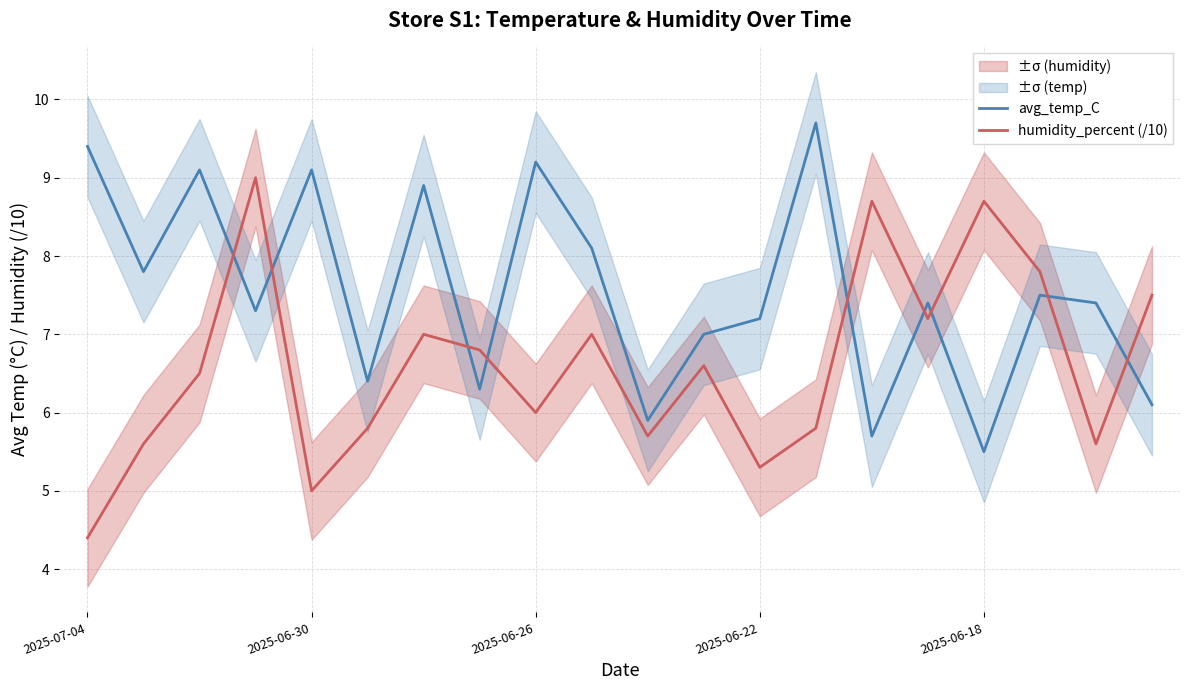

In avg_temp_C, how many points are higher than both neighbors (excluding endpoints)?

7